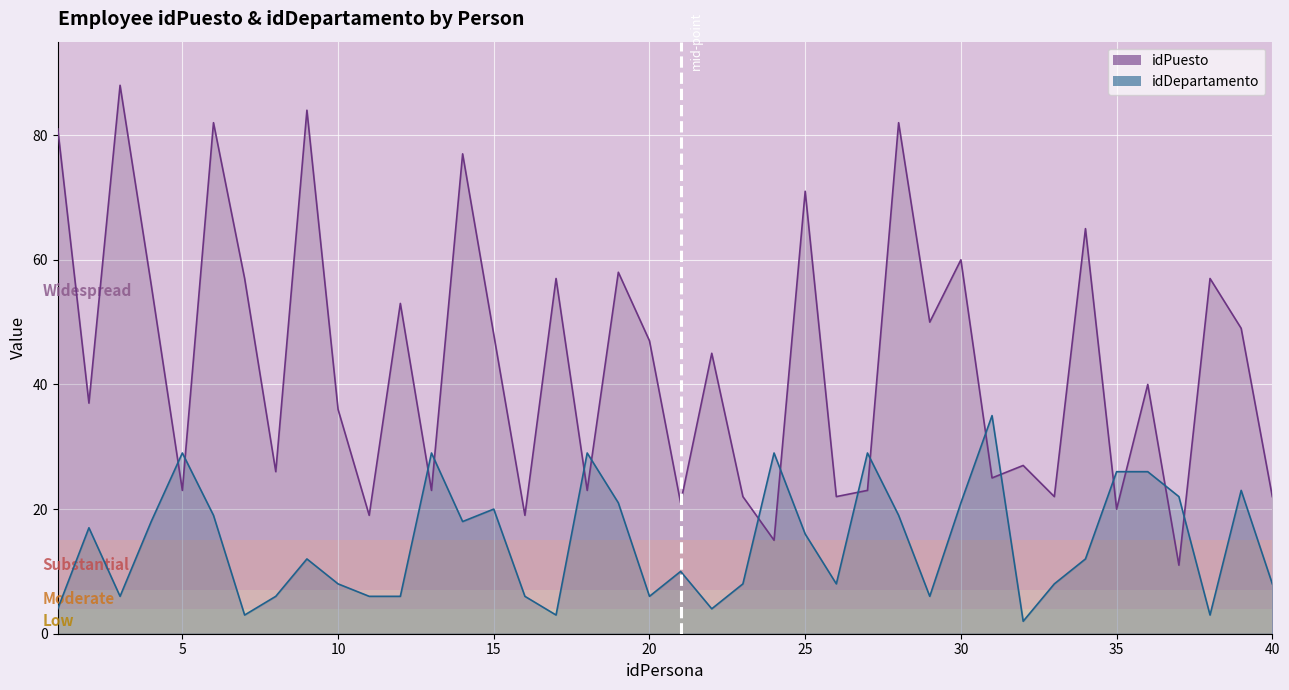

What is the sum of all idPuesto values?

1743